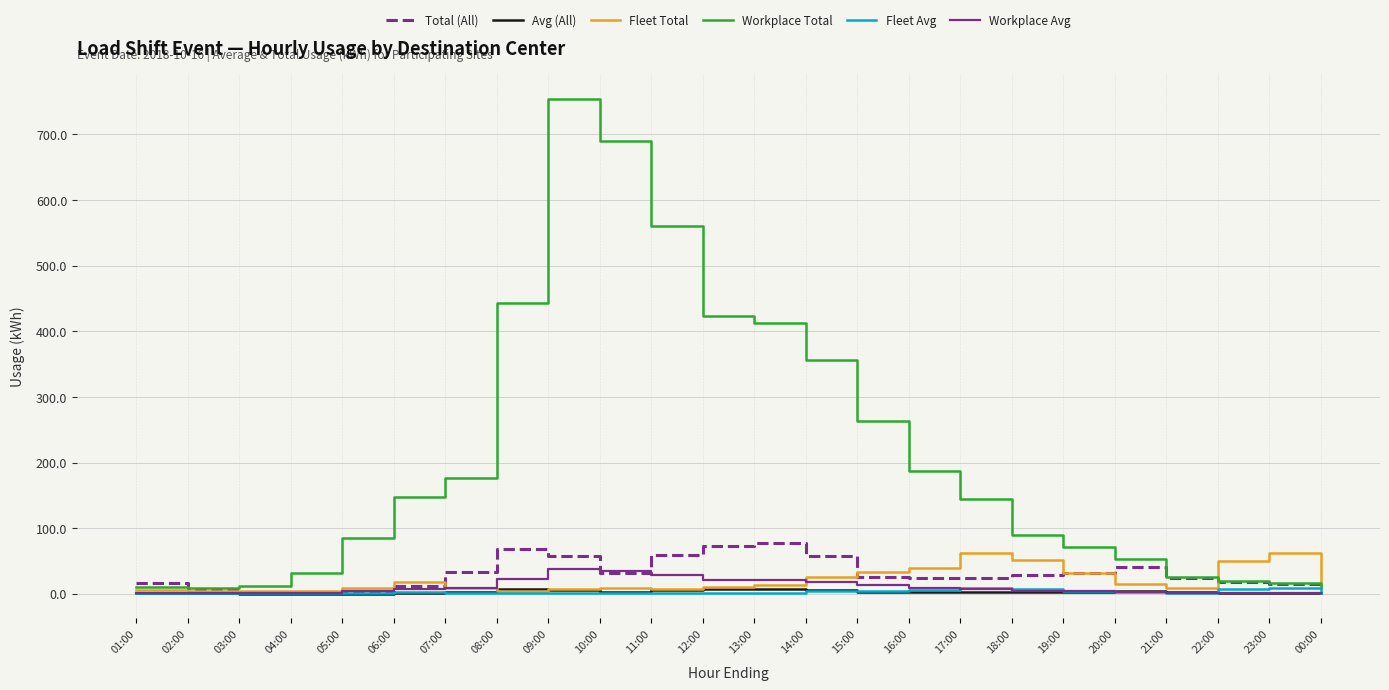

What is the spread (max minus min) of values at 17:00?

142.2